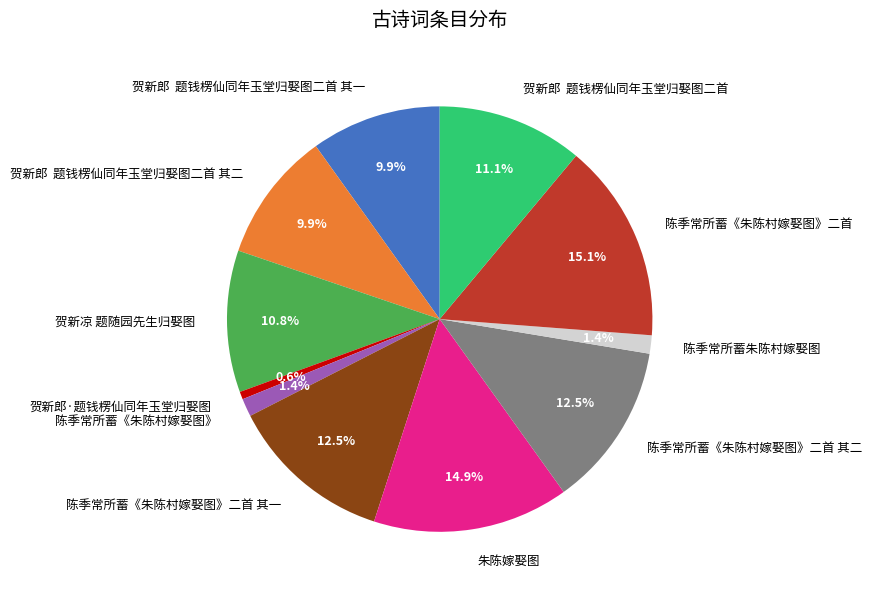

Does 贺新郎 题钱楞仙同年玉堂归娶图二首 其一 represent more than half of the total?

No